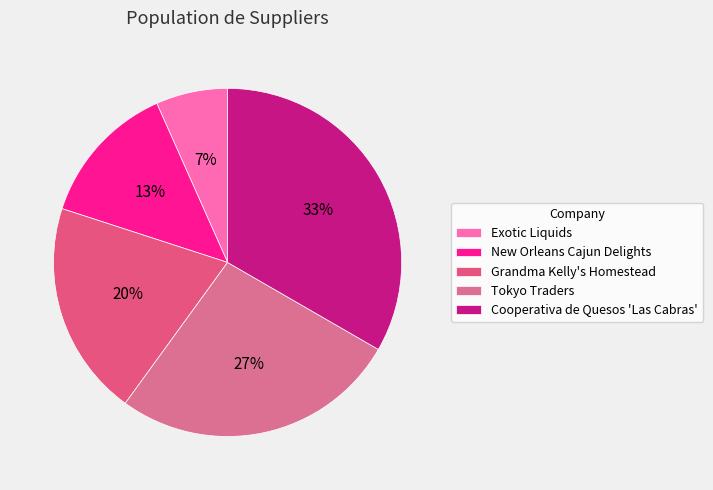

What is the ratio of the value at Exotic Liquids to the value at New Orleans Cajun Delights?

0.5